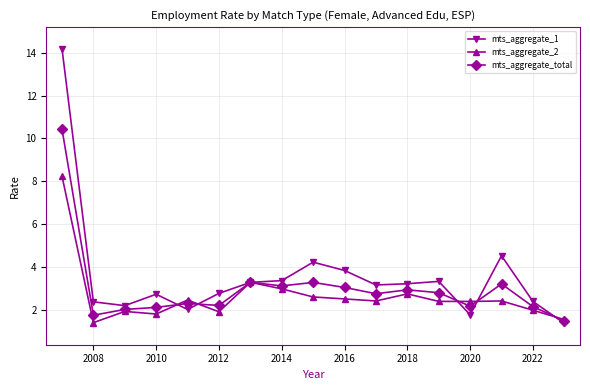

True or false: mts_aggregate_2 and mts_aggregate_1 cross at least once.

True